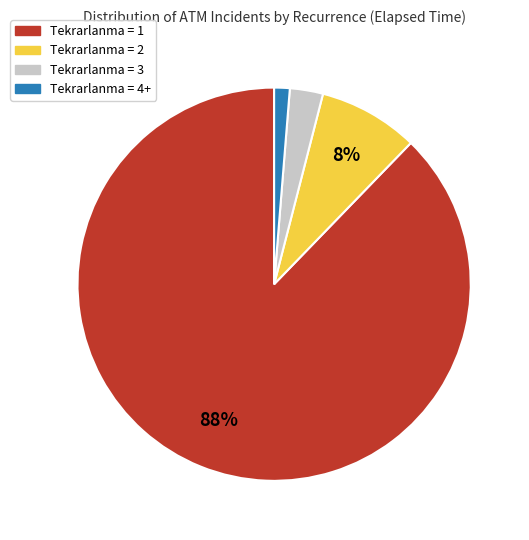

To the nearest percent, what is the average slice percentage?

25%